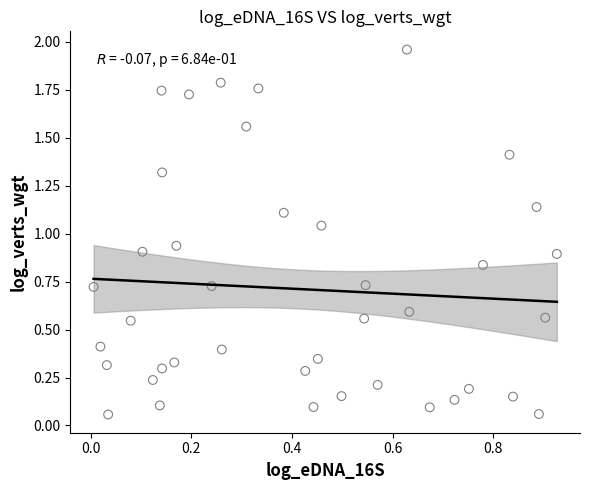

What is the range of Y values (max minus min)?

1.9